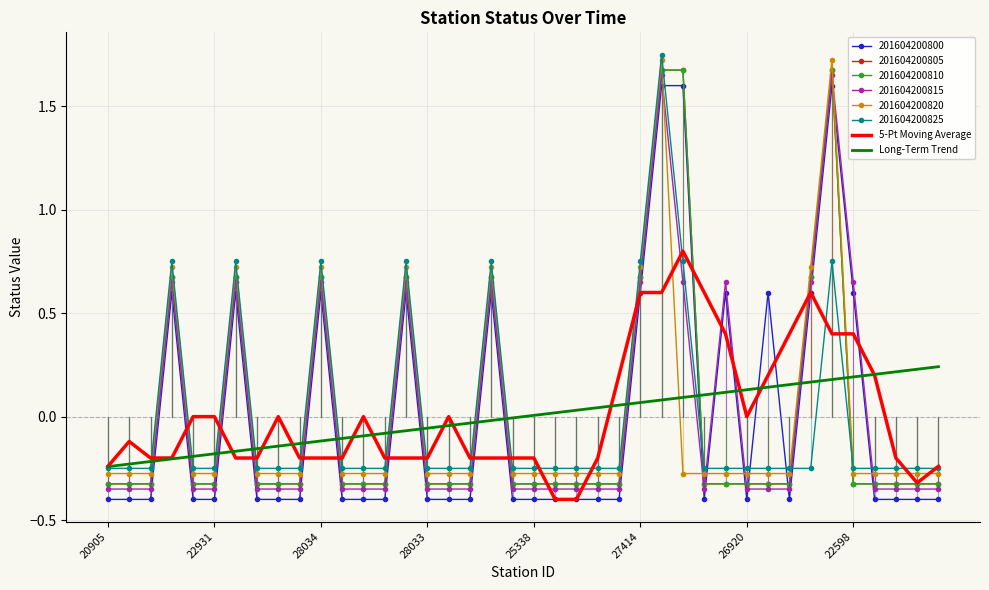

In 5-Pt Moving Average, how many points are higher than both neighbors (excluding endpoints)?

6